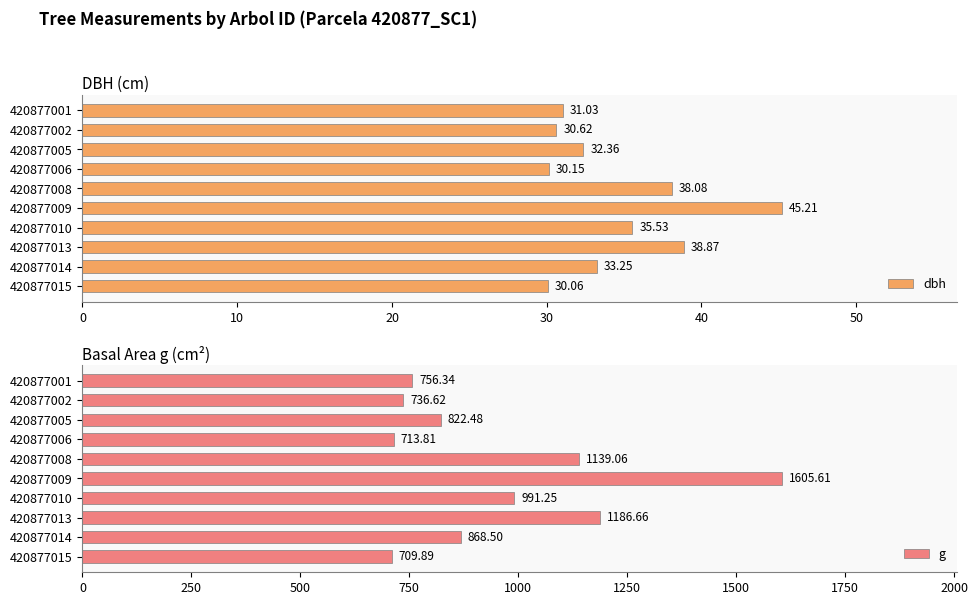

Which category has the lowest value in the g series?

420877015